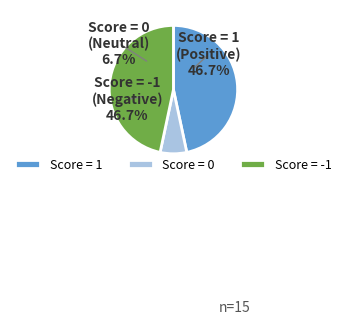

What is the ratio of the value at Score = -1 to the value at Score = 1?

1.0